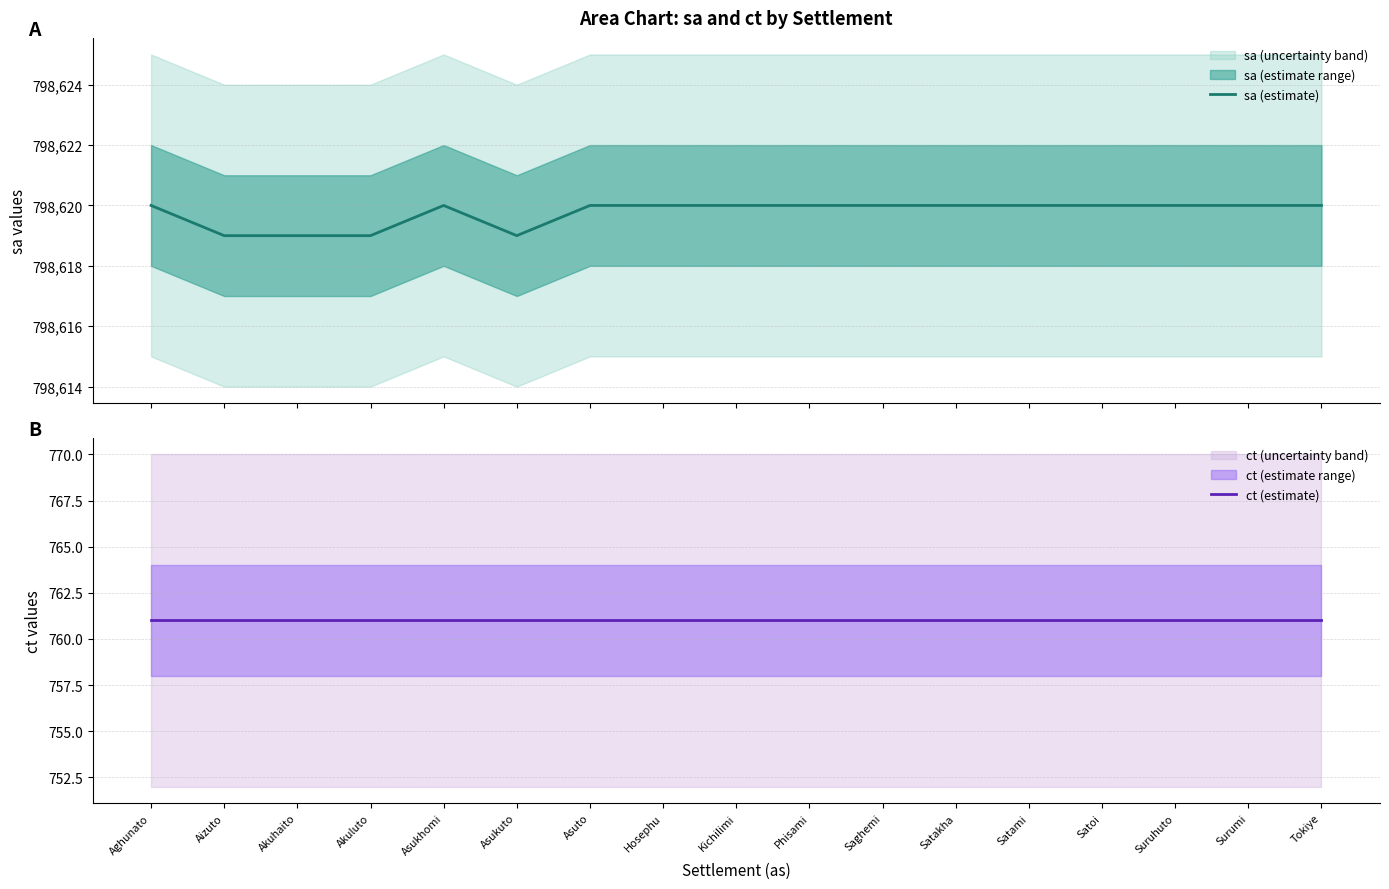

True or false: ct (estimate) and sa (estimate) intersect in this chart.

False